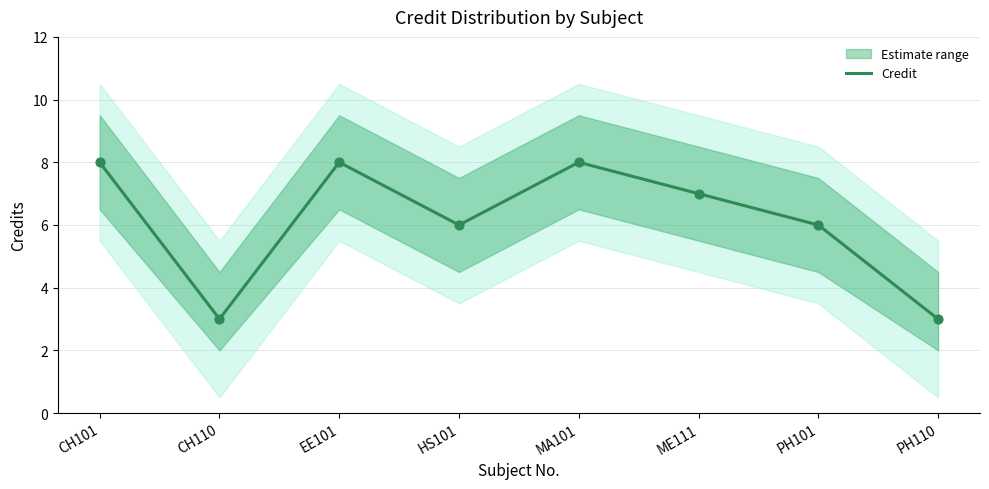

What is the change in value from HS101 to MA101?

+2